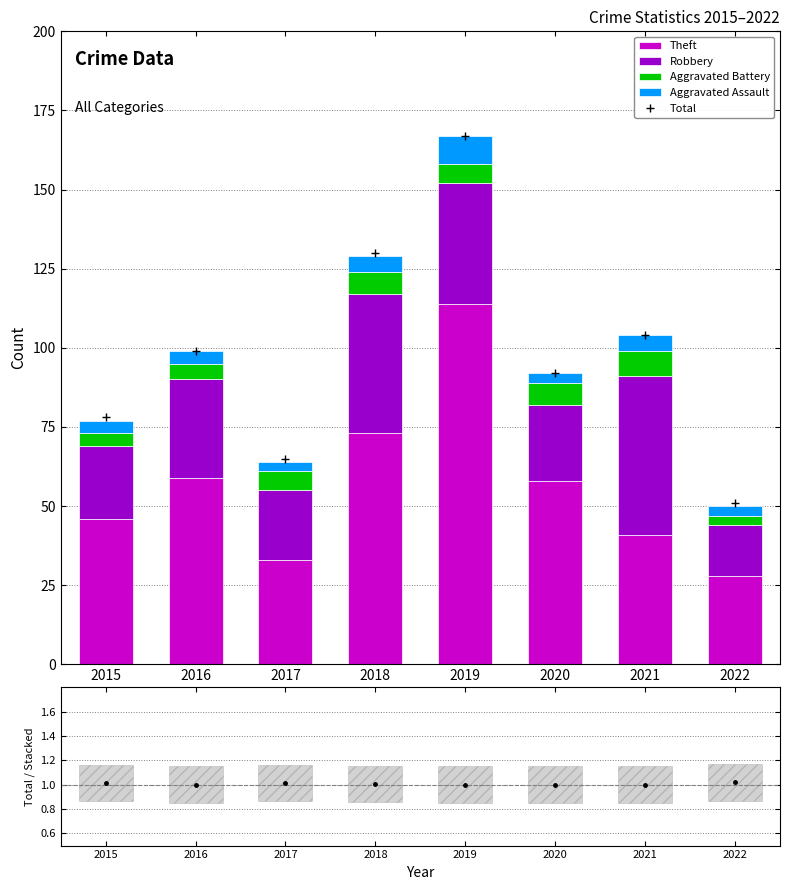

Which series has the widest spread of values?

Theft